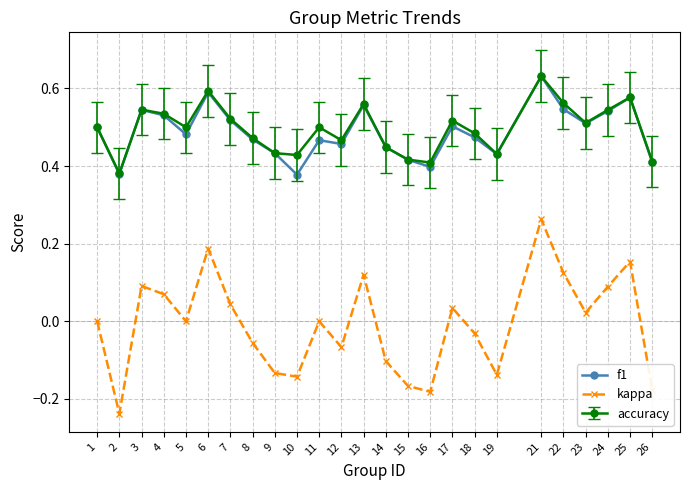

True or false: f1 and kappa cross at least once.

False